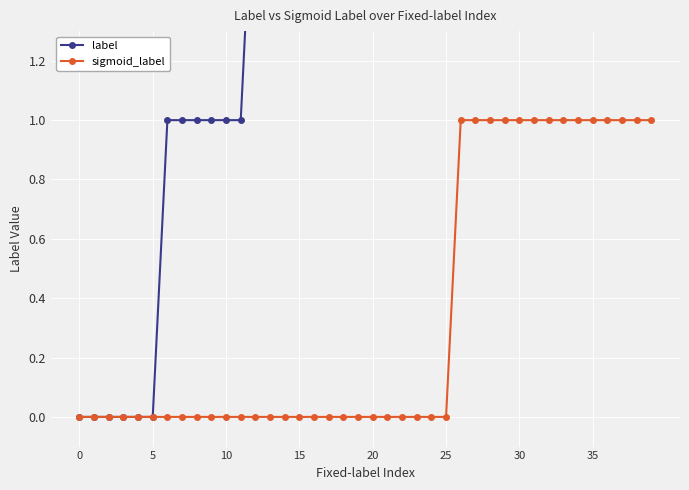

The sigmoid_label series shows 1 at 15. True or false?

False